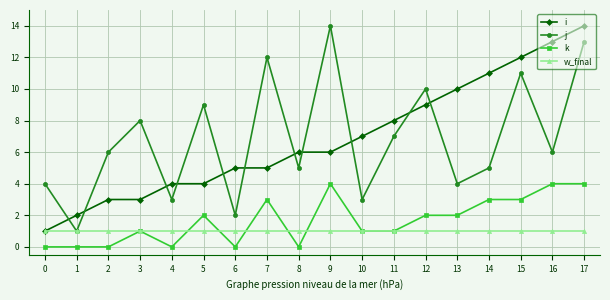

Read the k value at 8.

0